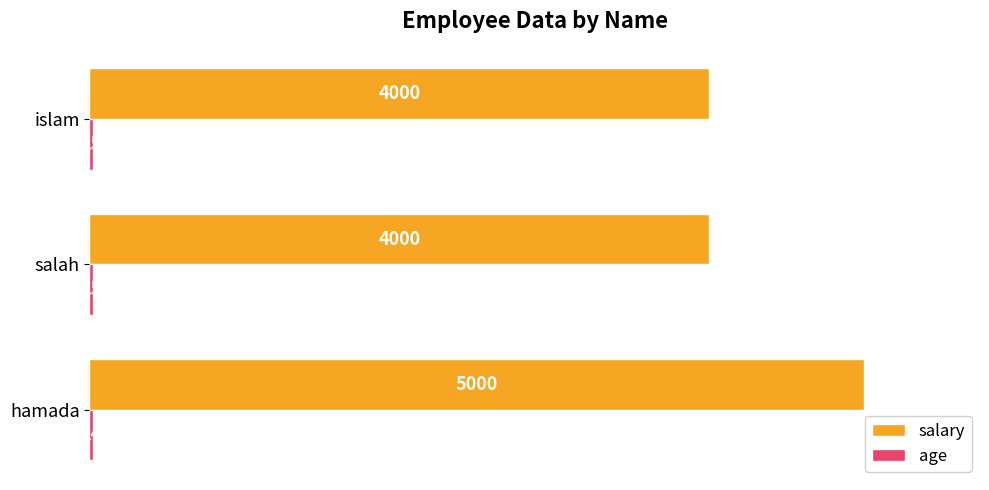

What is the approximate value of salary at islam?

4000